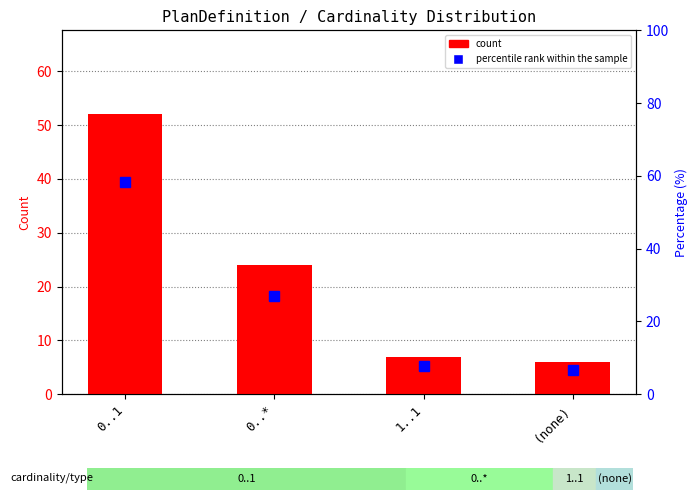

Which series changed the most between 0..* and (none)?

percentile rank within the sample